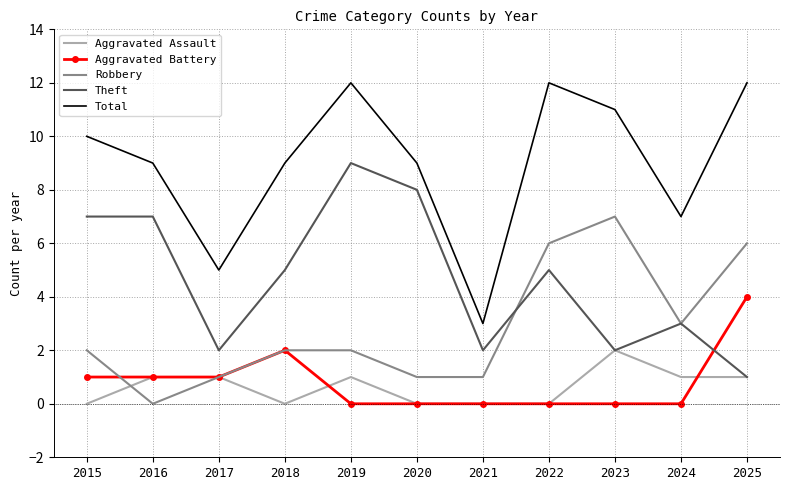

Between 2018 and 2020, which series saw the biggest shift?

Theft